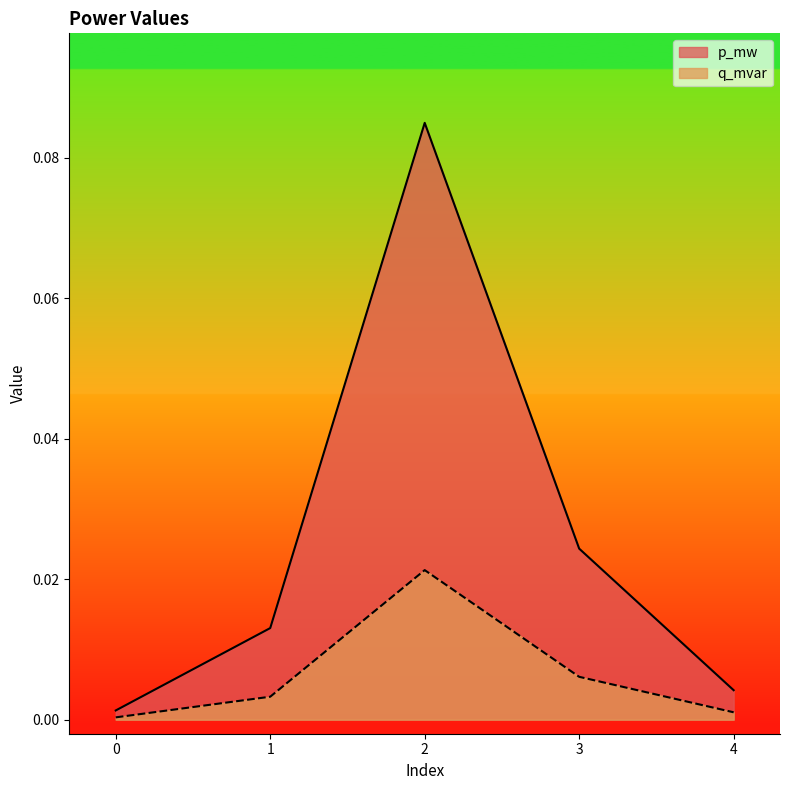

True or false: q_mvar and p_mw intersect in this chart.

False